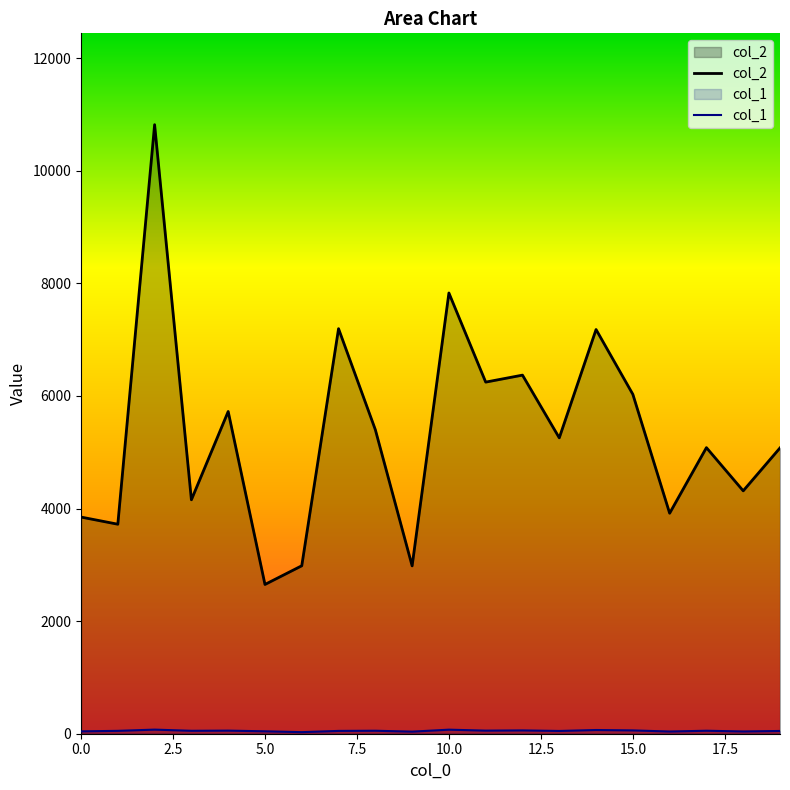

What is the spread (max minus min) of values at 15.0?

5969